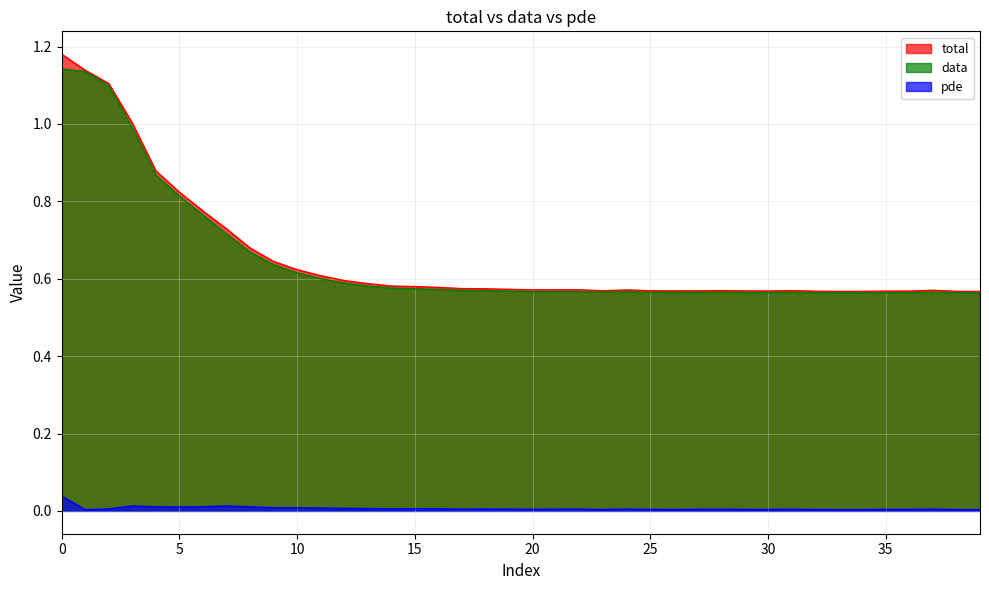

True or false: total and pde intersect in this chart.

False